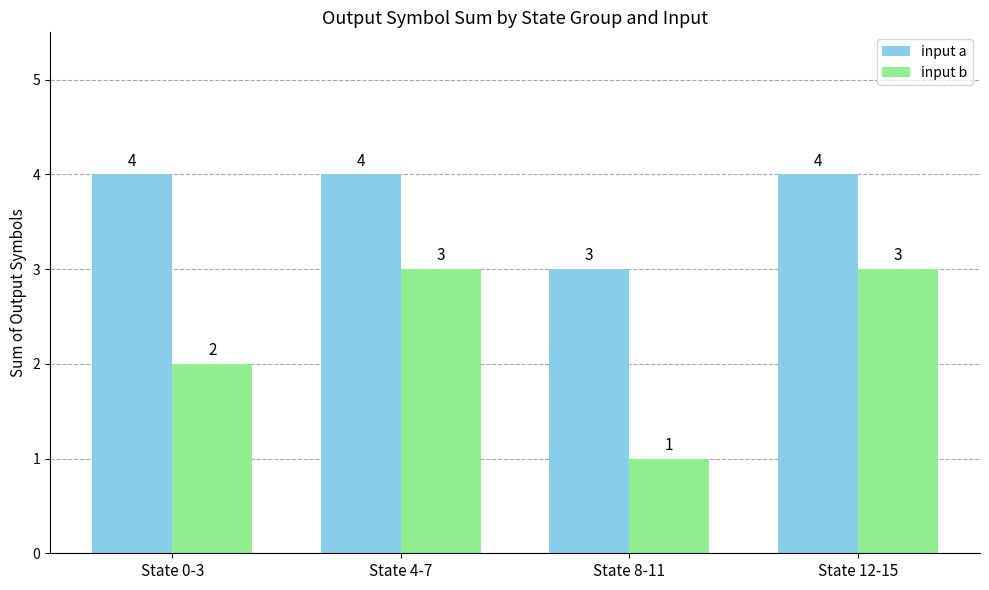

What is the smallest value displayed?

1